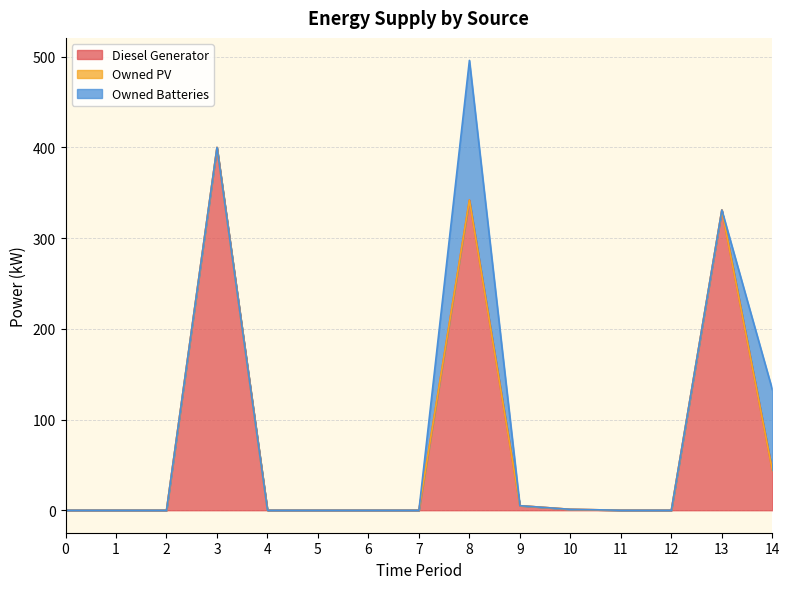

What is the sum of the Owned Batteries values at 14 and 2?

89